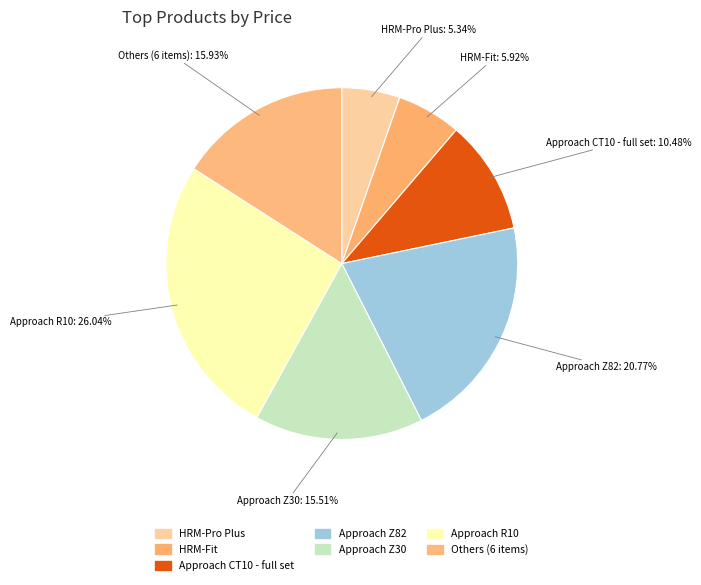

Does HRM-Fit represent more than half of the total?

No